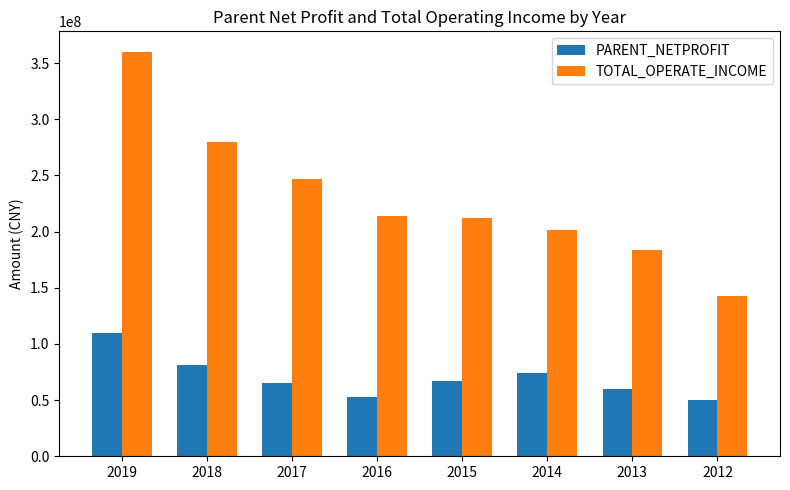

At which label does PARENT_NETPROFIT reach its peak?

2019